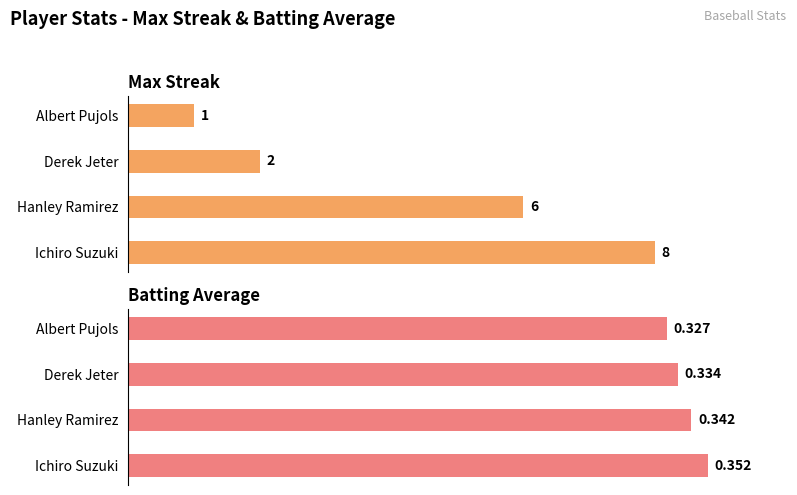

The value of Max Streak at Albert Pujols is 6.6. True or false?

False